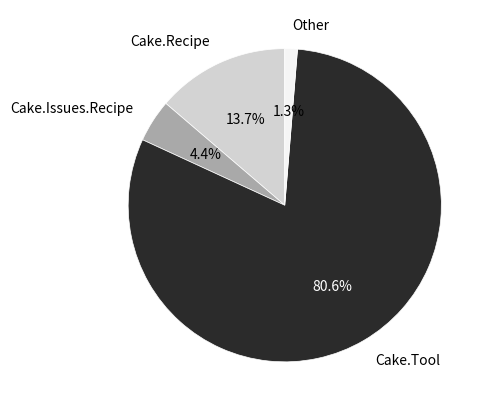

What is the largest slice in the pie chart?

Cake.Tool